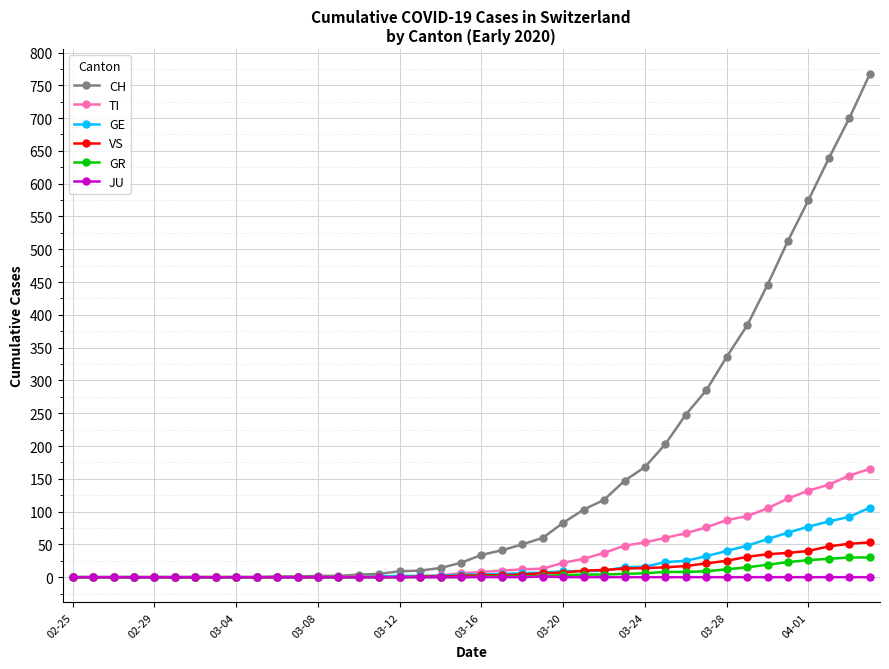

What is the maximum value for TI?

165